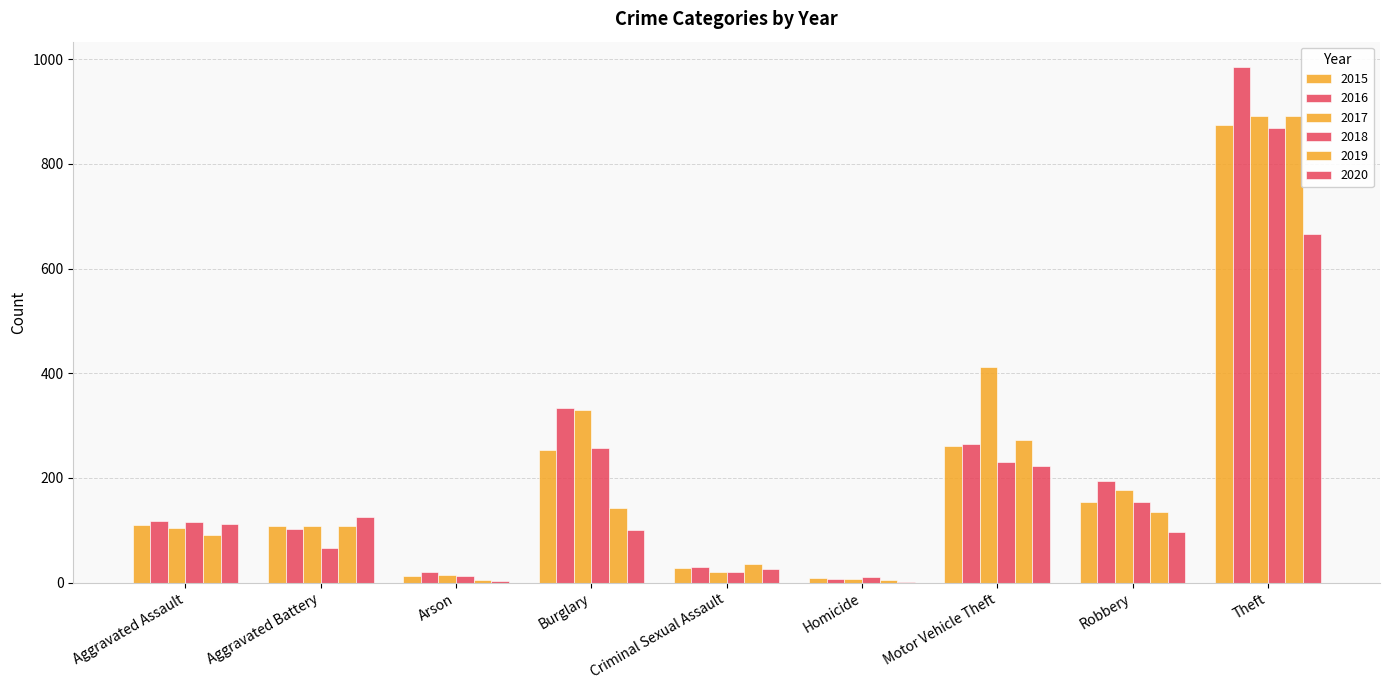

How many series are shown in this chart?

6